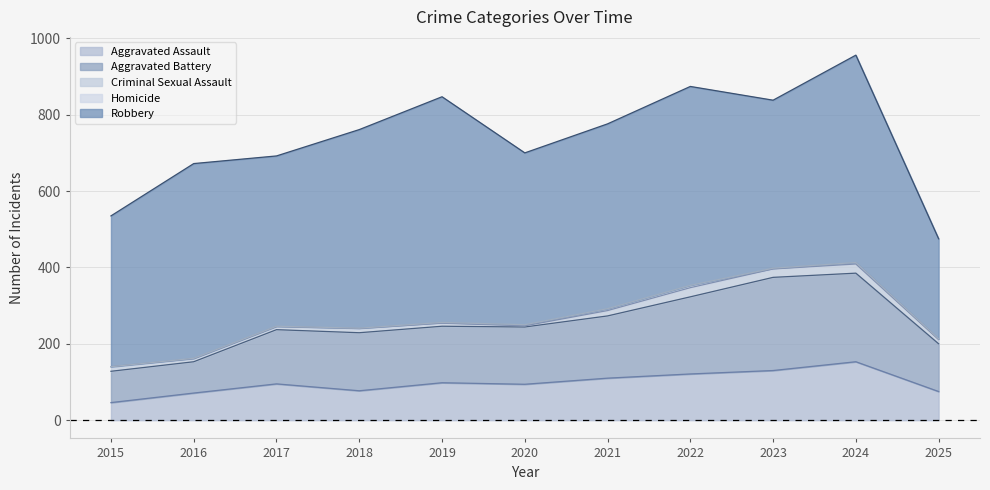

What is the total value across all series at 2017?

692